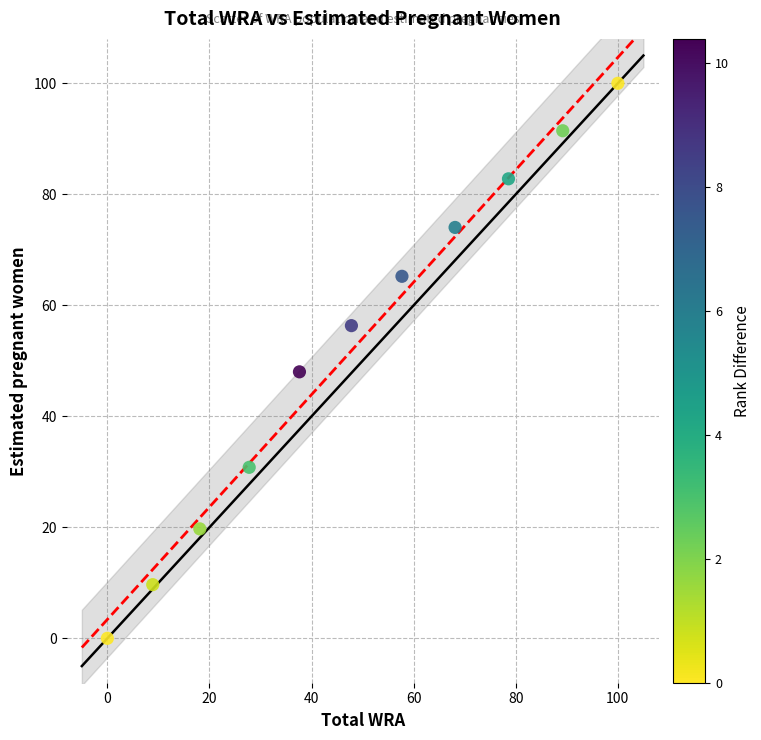

What Y value in the scatter plot is closest to 50?

48.0